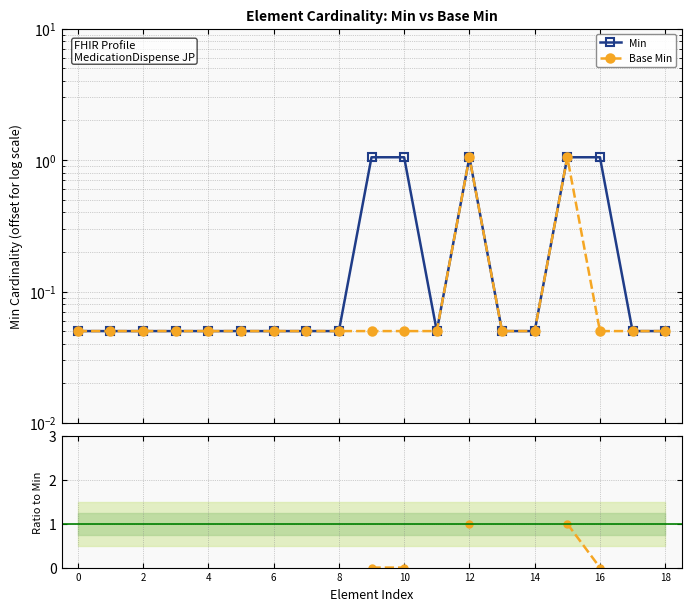

Is it true that Min equals 0.0 at 6?

False